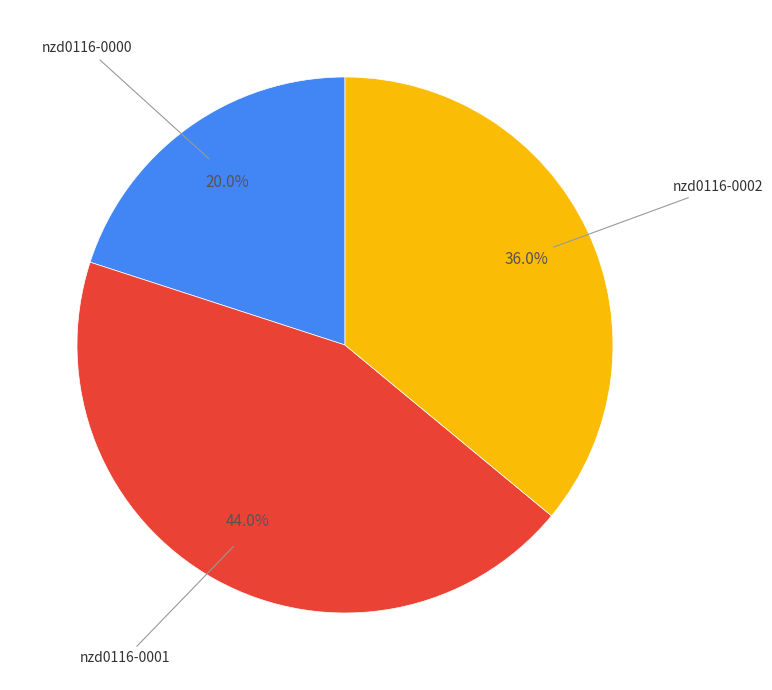

Does nzd0116-0002 represent more than half of the total?

No